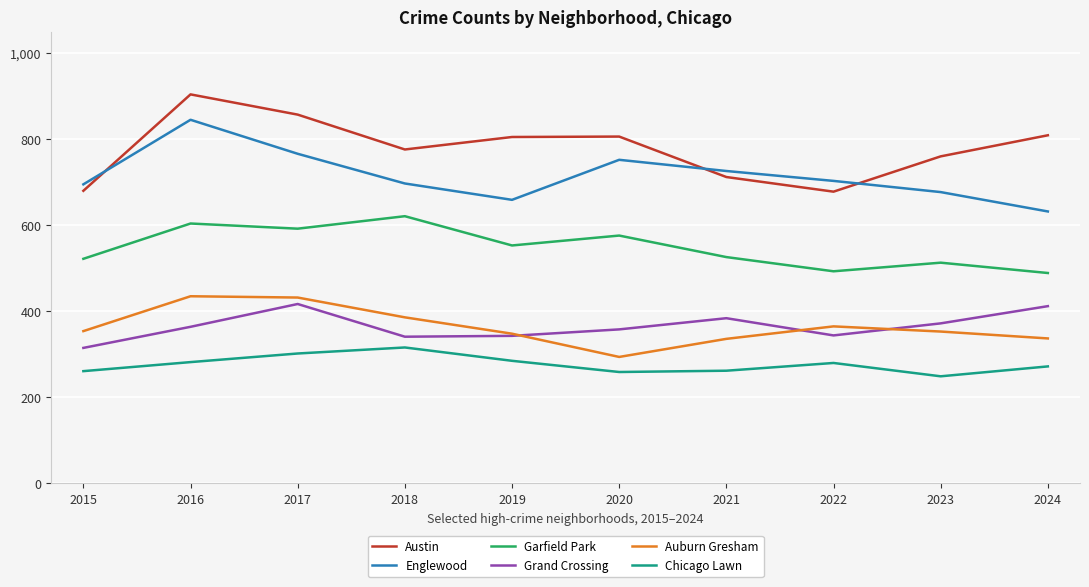

Which series has the largest total across all categories?

Austin